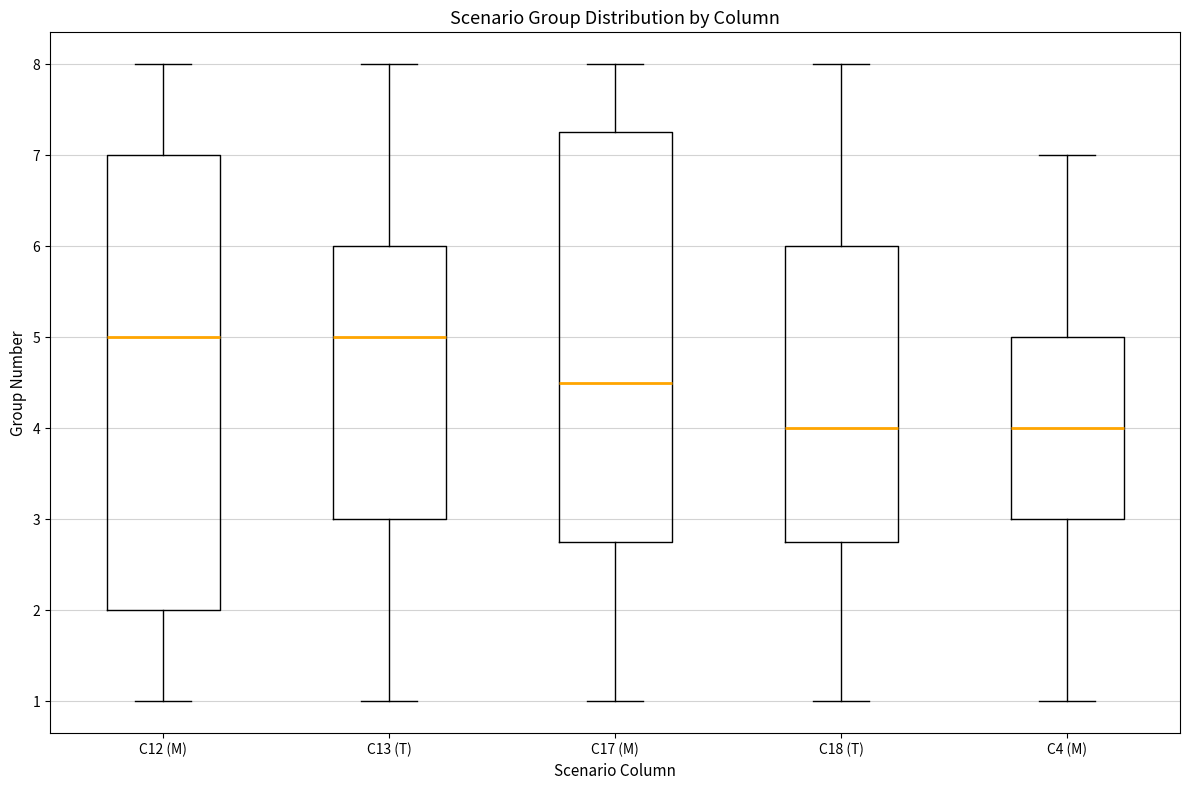

Reading left to right, transcribe this box plot: for each box, give where its median line is, the range the box spans, and where its two whiskers end, as read against the y-axis. The values are not printed on the chart, so give them approximately, as read against the axis.

C12 (M): median 5.0, box 2.0 to 7.0, whiskers 1.0 to 8.0
C13 (T): median 5.0, box 3.0 to 6.0, whiskers 1.0 to 8.0
C17 (M): median 4.5, box 2.8 to 7.3, whiskers 1.0 to 8.0
C18 (T): median 4.0, box 2.8 to 6.0, whiskers 1.0 to 8.0
C4 (M): median 4.0, box 3.0 to 5.0, whiskers 1.0 to 7.0